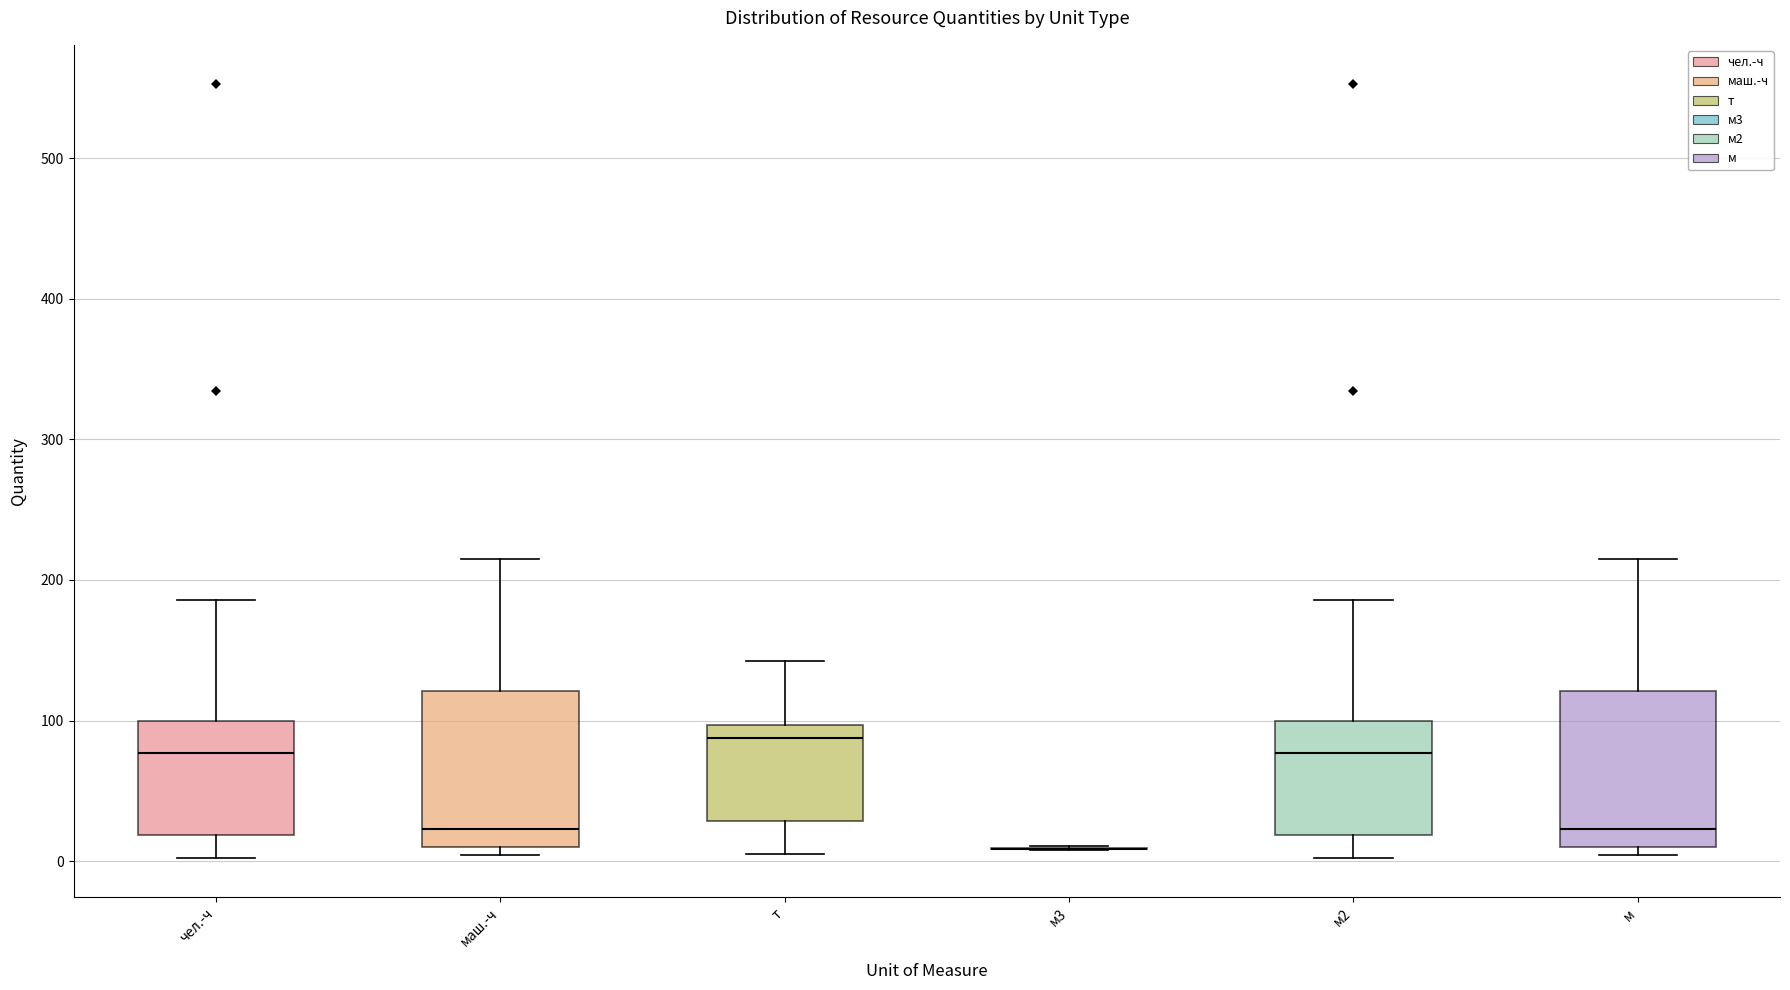

Reading left to right, read every box against the y-axis: the position of its median line, the range the box covers, and the ends of its whiskers. The values are not printed on the chart, so give them approximately, as read against the axis.

чел.-ч: median 80, box 20 to 100, whiskers 0 to 190
маш.-ч: median 20, box 10 to 120, whiskers 0 to 220
т: median 90, box 30 to 100, whiskers 10 to 140
м3: box collapsed to a line at 10, whiskers 10 to 10
м2: median 80, box 20 to 100, whiskers 0 to 190
м: median 20, box 10 to 120, whiskers 0 to 220